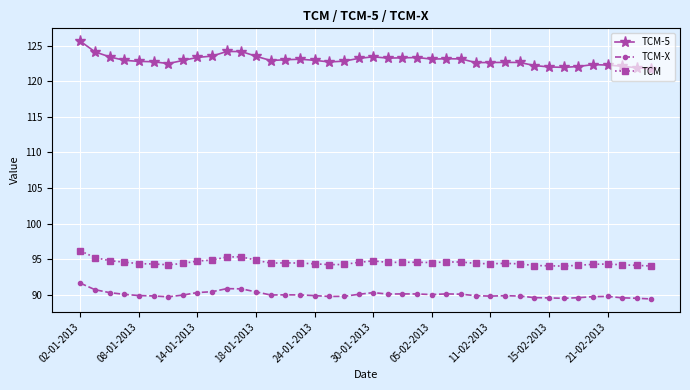

List the series in order of their peak value, highest first.

TCM-5, TCM, TCM-X